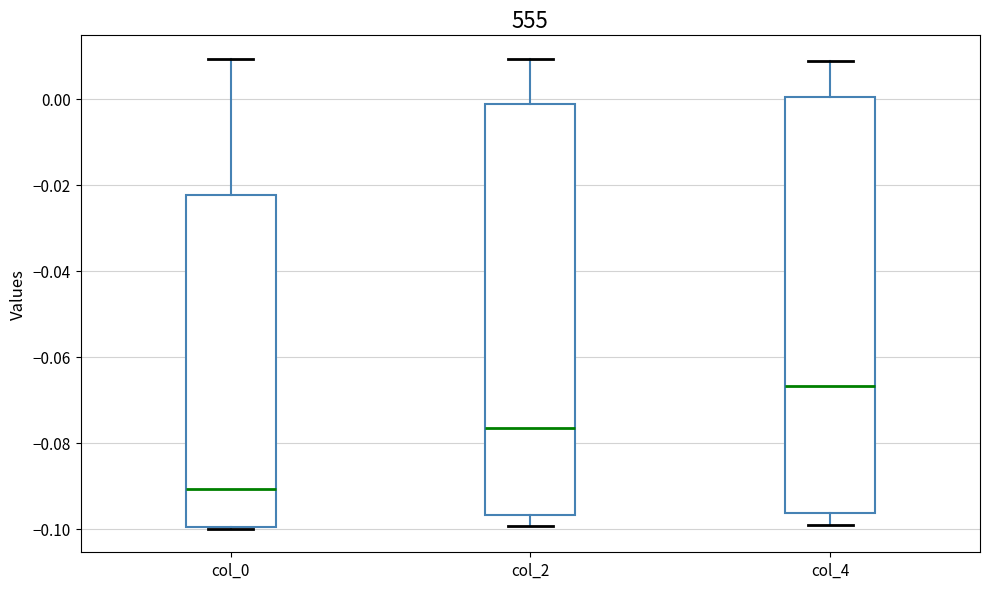

Reading left to right, read every box against the y-axis: the position of its median line, the range the box covers, and the ends of its whiskers. The values are not printed on the chart, so give them approximately, as read against the axis.

col_0: median -0.090, box -0.100 to -0.022, whiskers -0.100 to 0.010
col_2: median -0.076, box -0.096 to -0.002, whiskers -0.100 to 0.010
col_4: median -0.066, box -0.096 to 0.000, whiskers -0.100 to 0.008